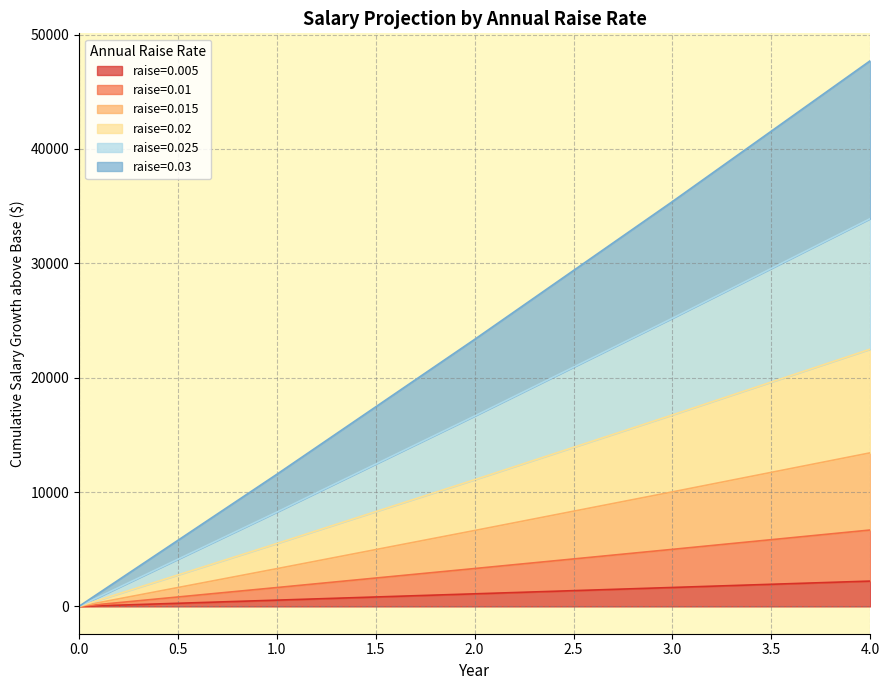

At which category is the sum across all series the highest?

4.0